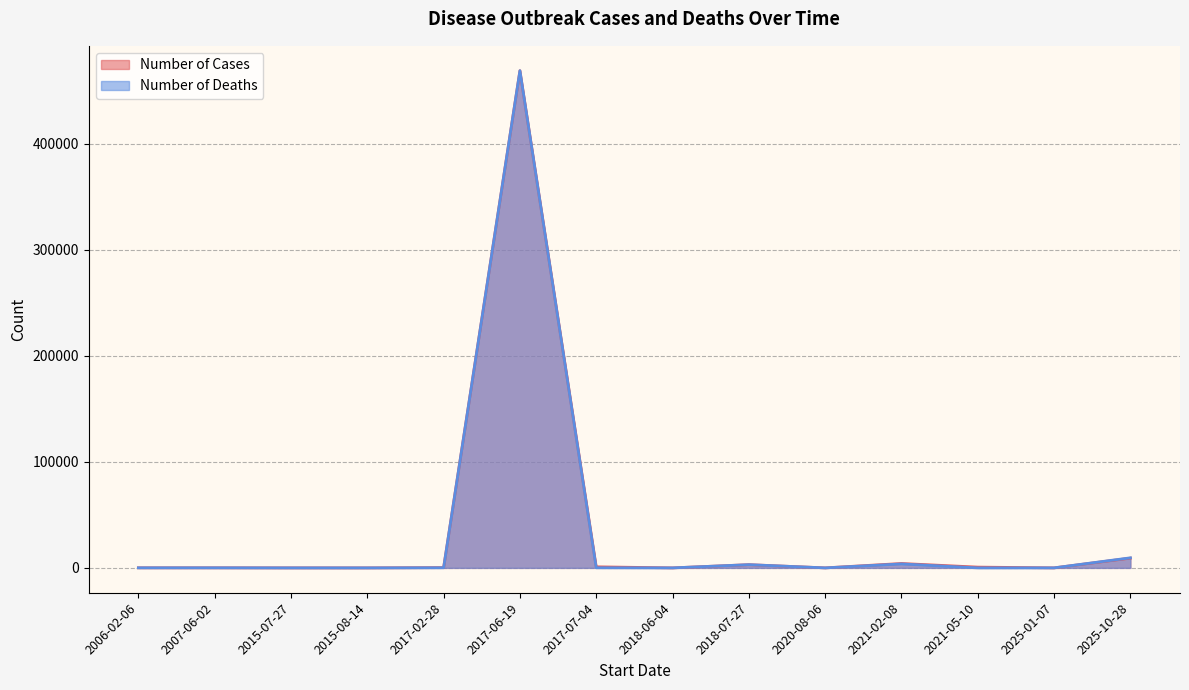

Count the number of data series in this chart.

2